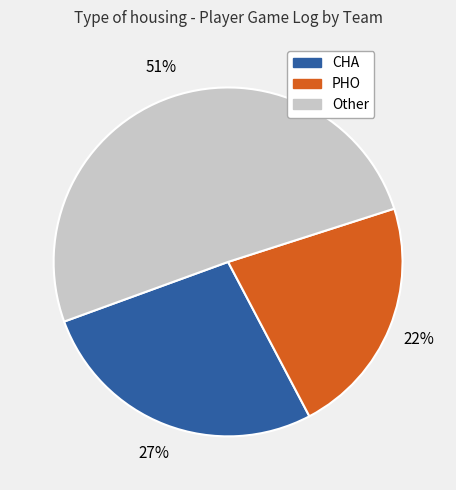

Is there any slice that represents more than half of the pie?

Yes